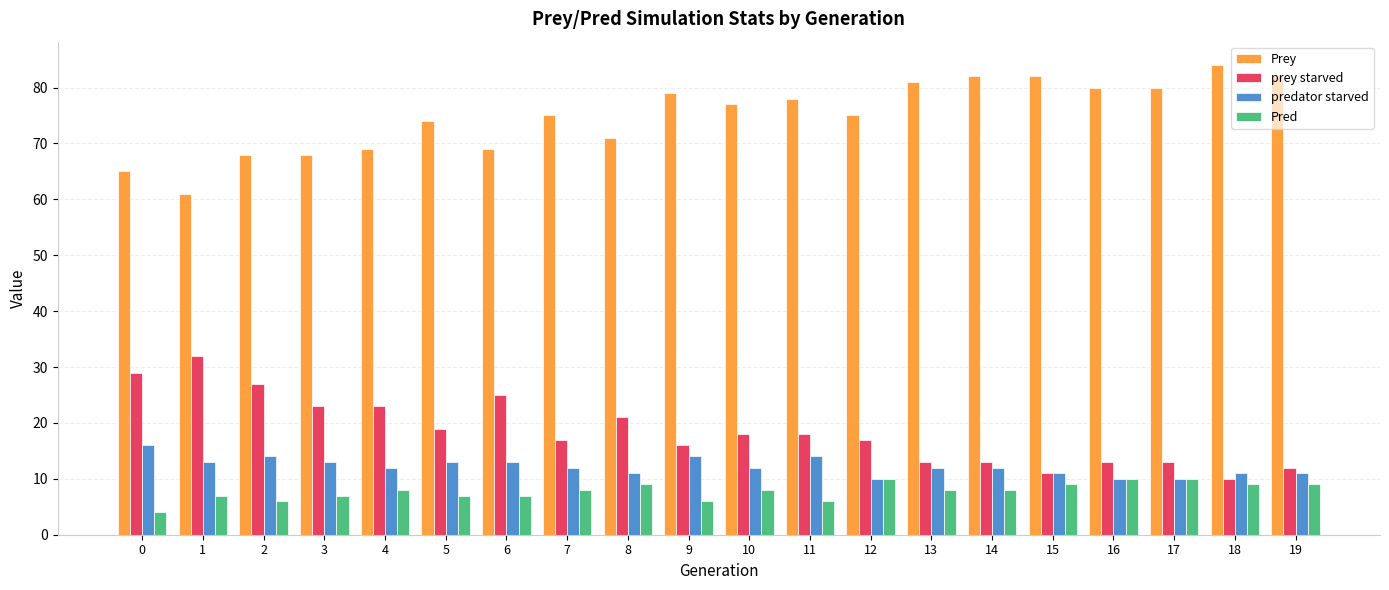

The predator starved series shows 11 at 19. True or false?

True